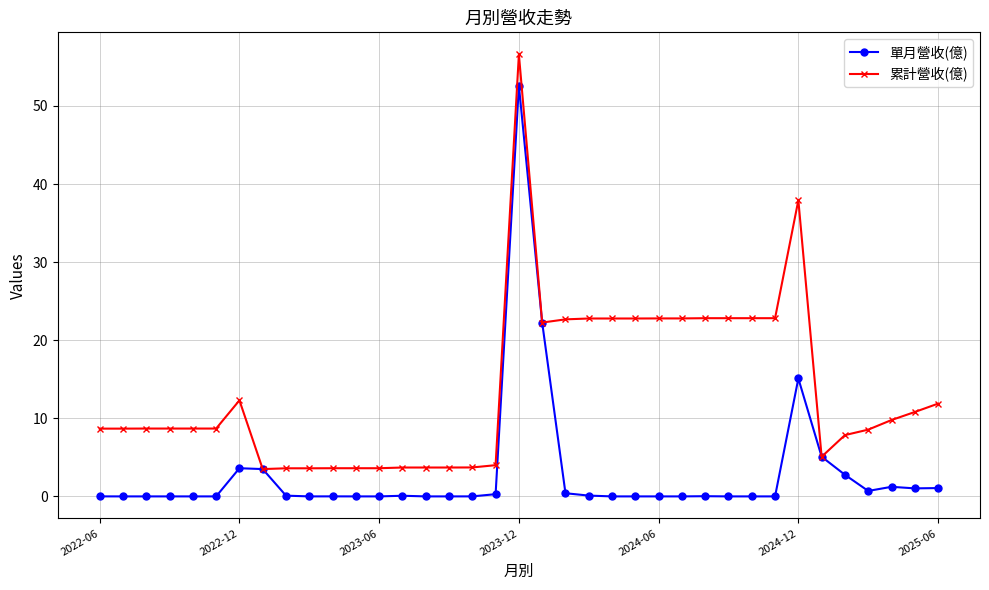

How many series are shown in this chart?

2